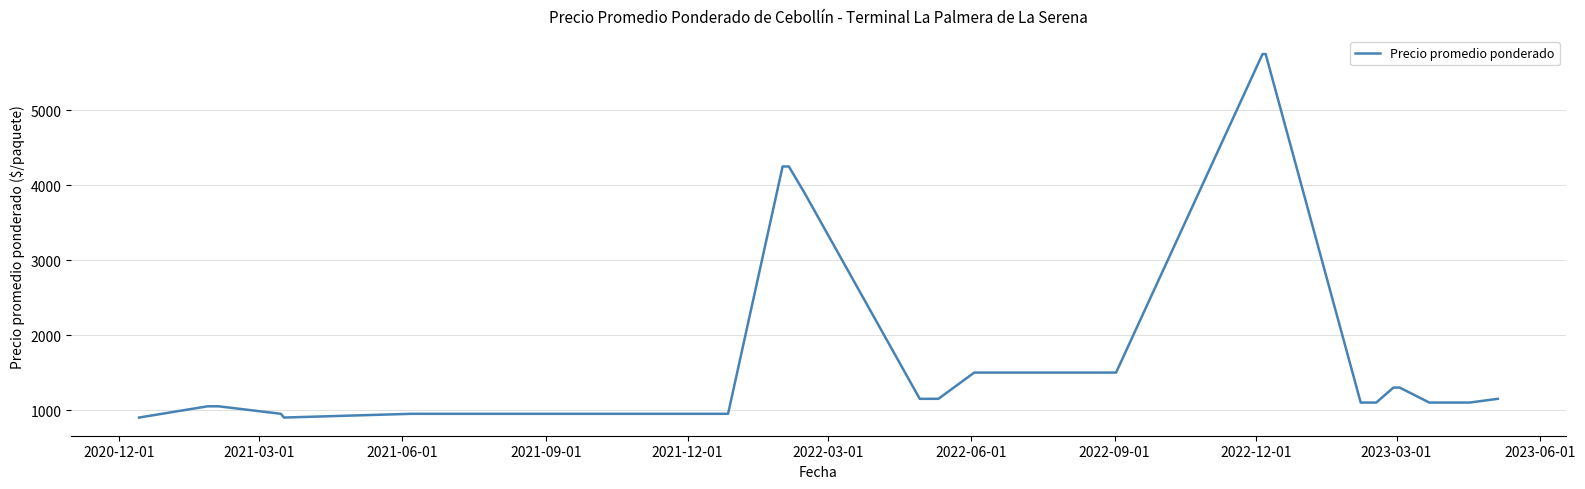

What is the greatest value displayed?

5750